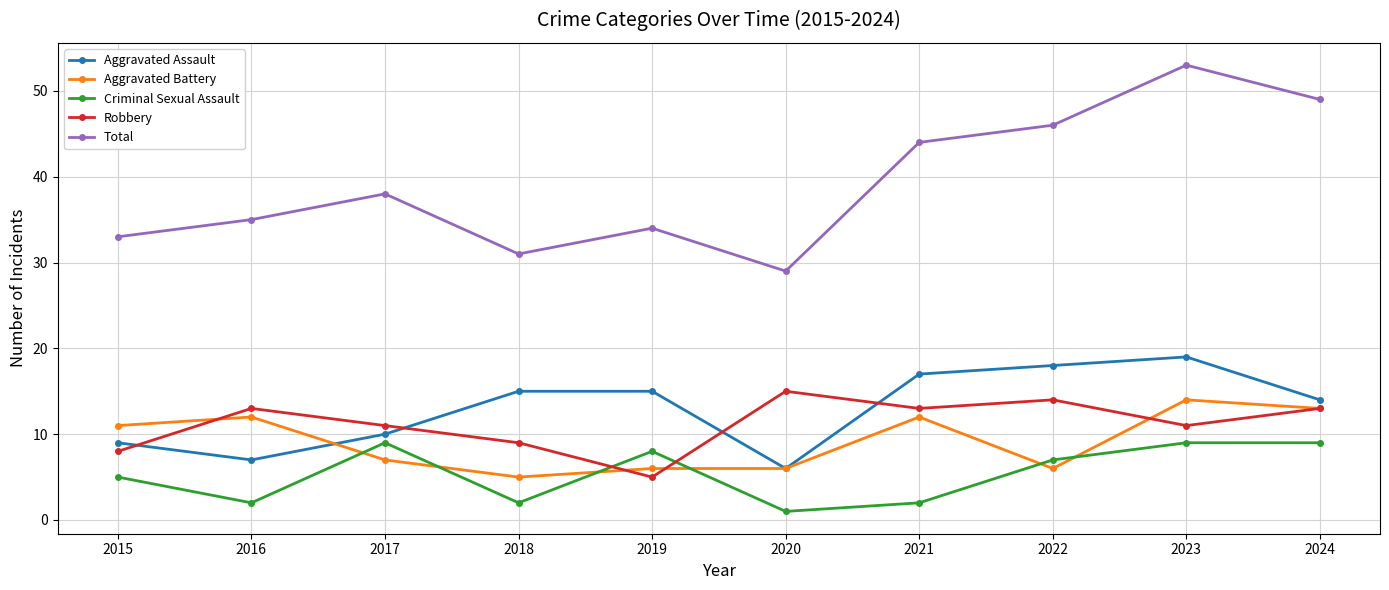

How many data points does each series have?

10